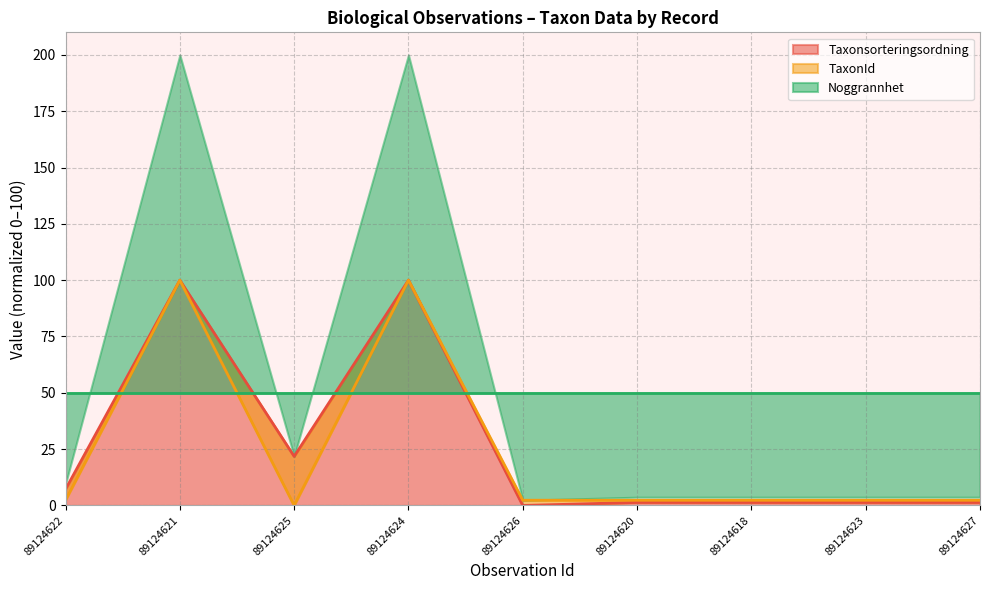

At which label is Taxonsorteringsordning closest to 50?

89124625